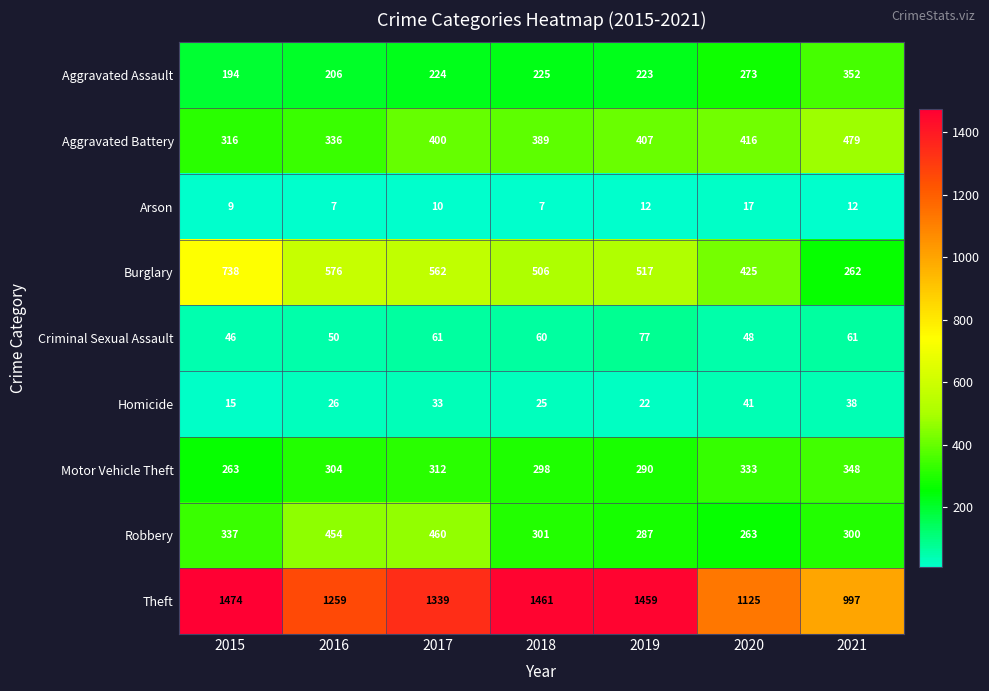

True or false: Robbery has a value of 300 at 2021.

True